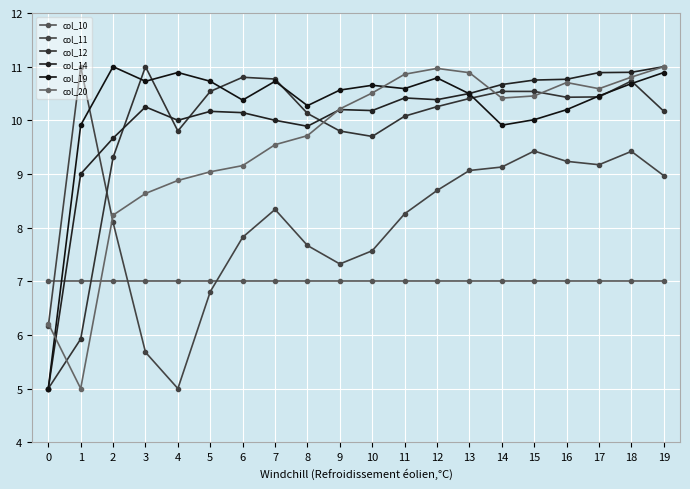

What is the minimum value shown in the chart?

5.0